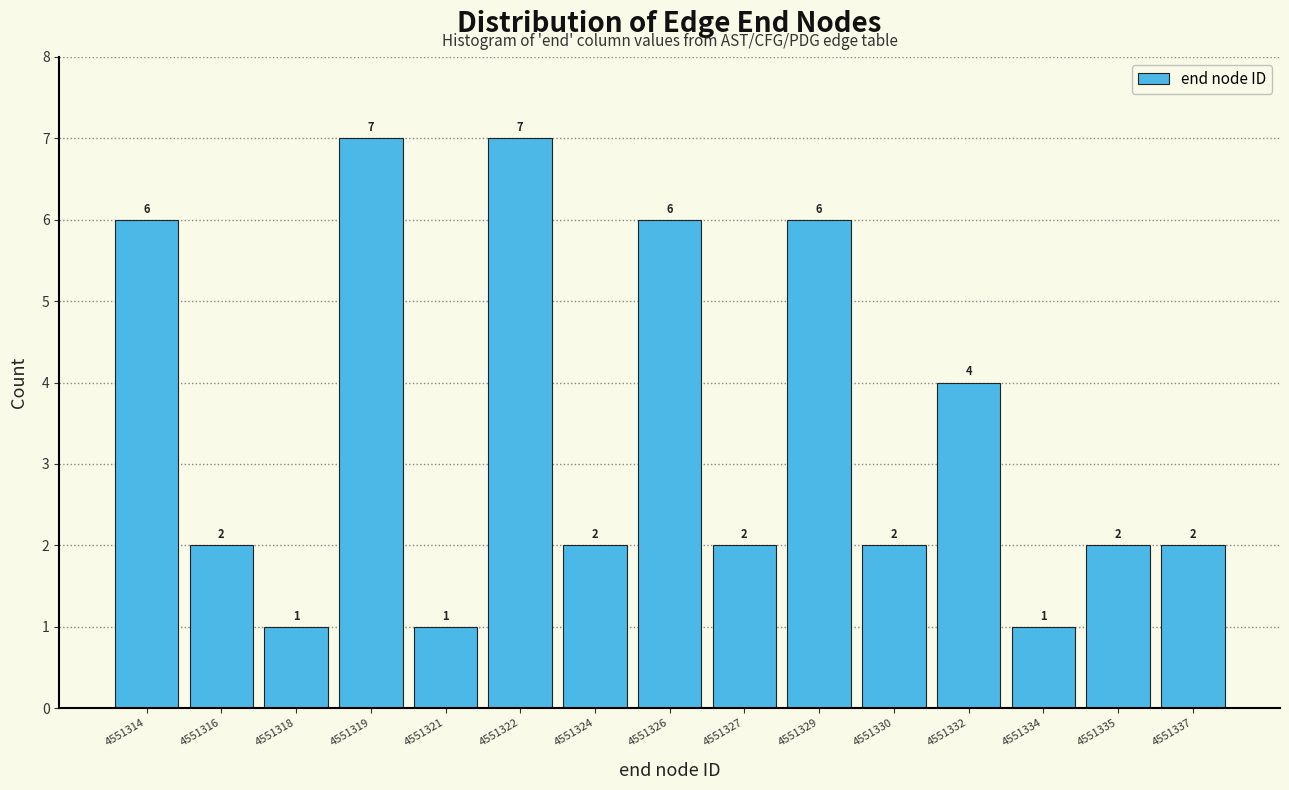

Reading left to right, transcribe all the data shown in this chart.

6	2	1	7	1	7	2	6	2	6	2	4	1	2	2